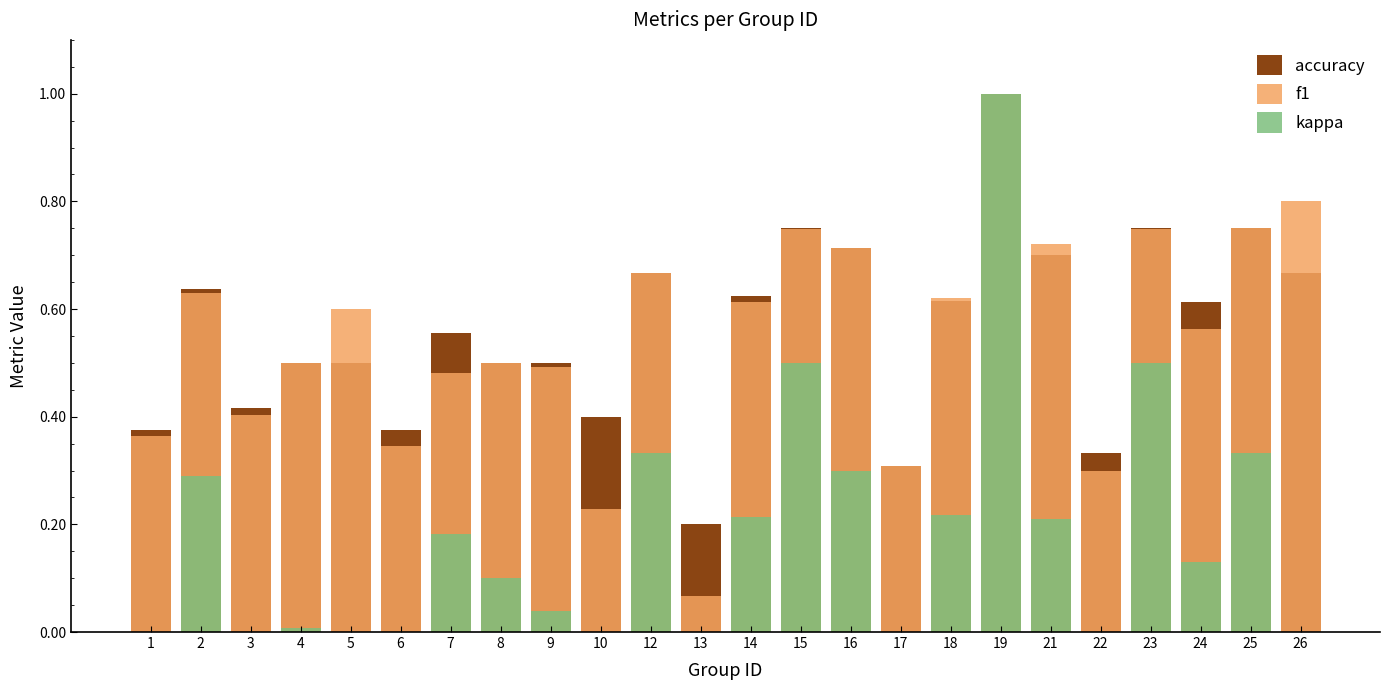

True or false: kappa has a value of -0.6 at 13.

False